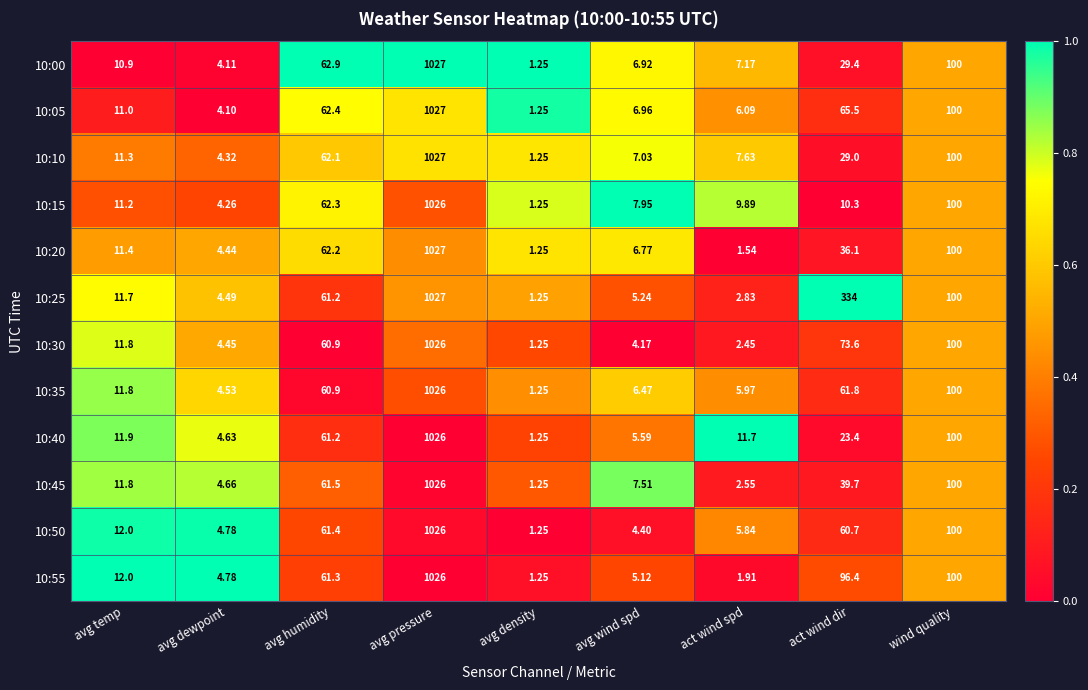

What is the total value across all series at avg density?

15.0